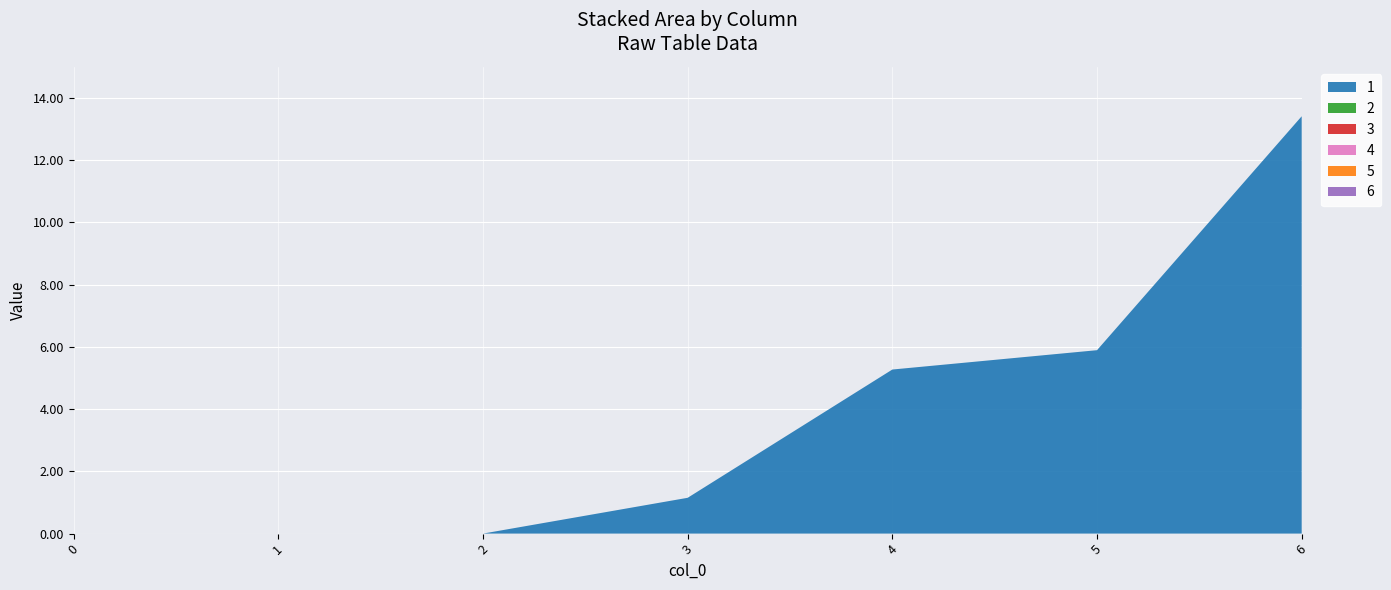

Reading left to right, list all the values displayed in this chart.

1: 0=0.0	1=0.0	2=0.0	3=1.1	4=5.3	5=5.9	6=13.4
2: 0=0.0	1=0.0	2=0.0	3=0.0	4=0.0	5=0.0	6=0.0
3: 0=0.0	1=0.0	2=0.0	3=0.0	4=0.0	5=0.0	6=0.0
4: 0=0.0	1=0.0	2=0.0	3=0.0	4=0.0	5=0.0	6=0.0
5: 0=0.0	1=0.0	2=0.0	3=0.0	4=0.0	5=0.0	6=0.0
6: 0=0.0	1=0.0	2=0.0	3=0.0	4=0.0	5=0.0	6=0.0